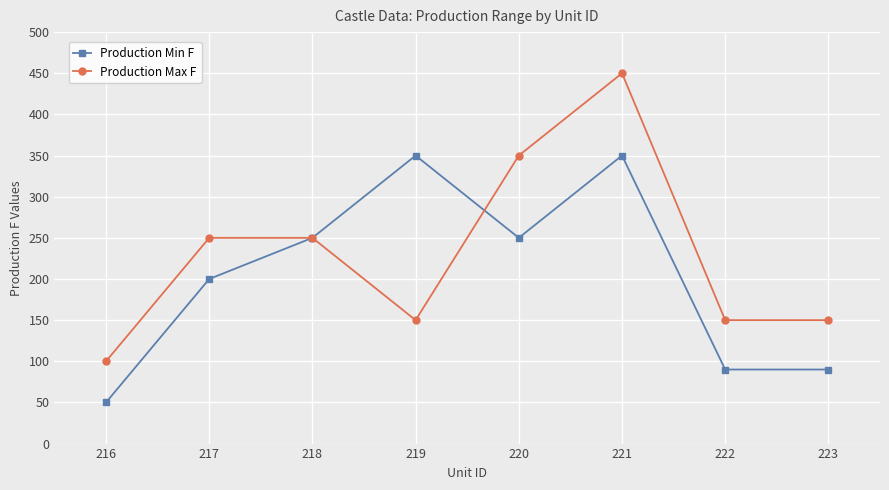

At which category is the sum across all series the highest?

221